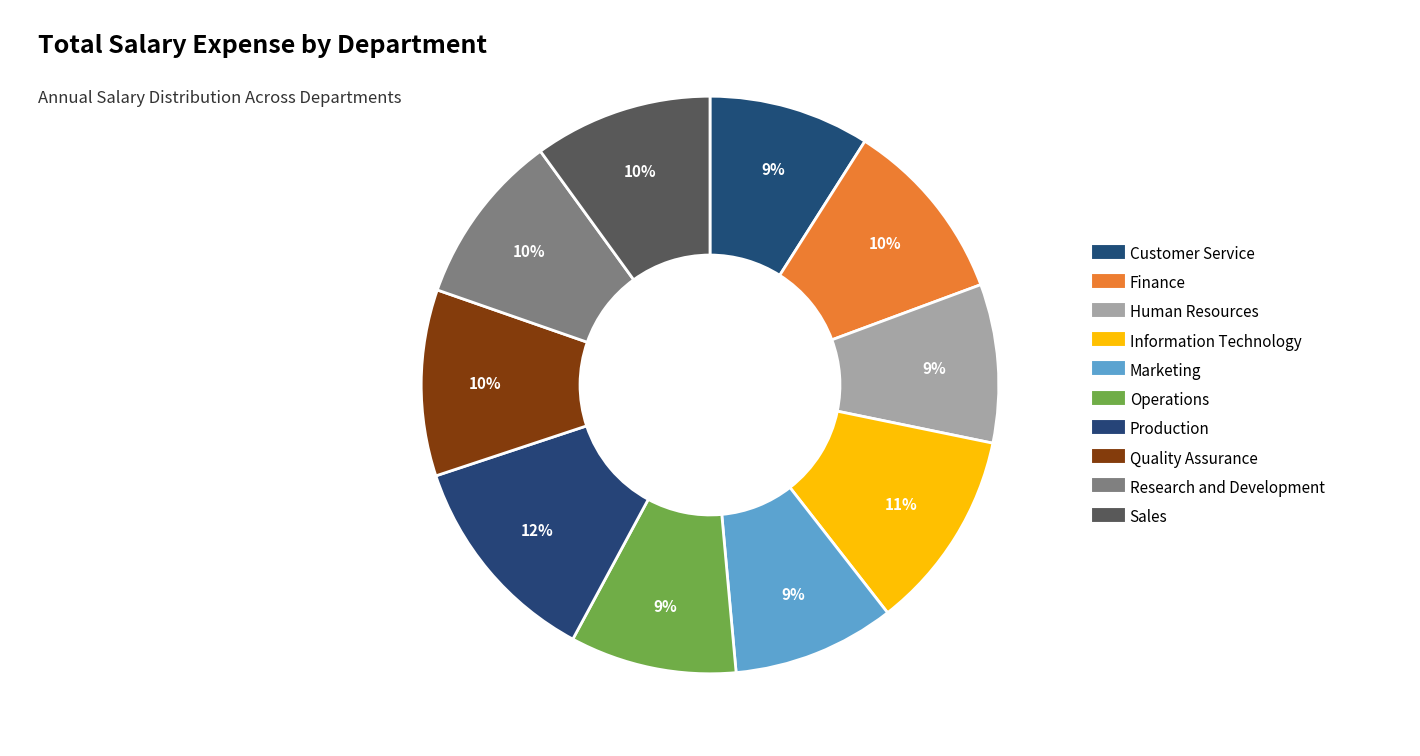

What is the total percentage of Quality Assurance and Sales?

20.4%